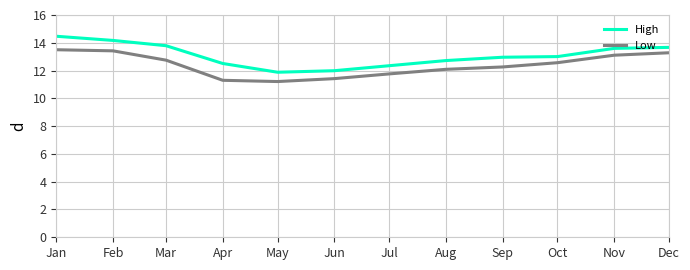

The value of High at Jan is 14.5. True or false?

True